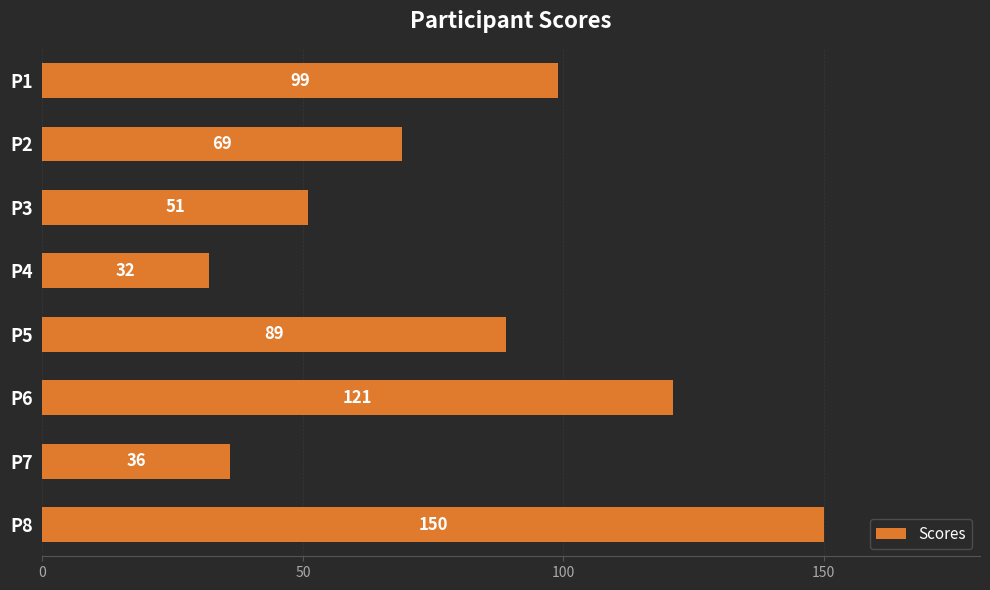

The chart shows a value of 100 at P8. True or false?

False